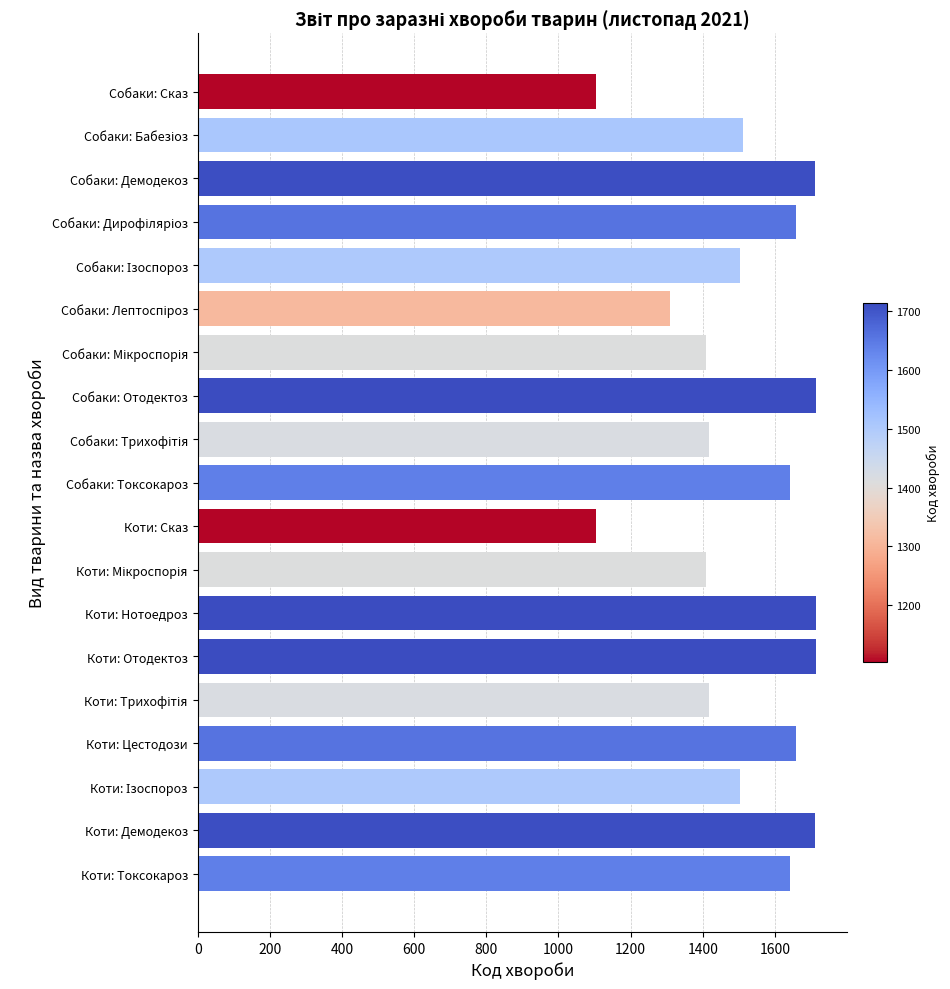

Count the number of categories in the chart.

19